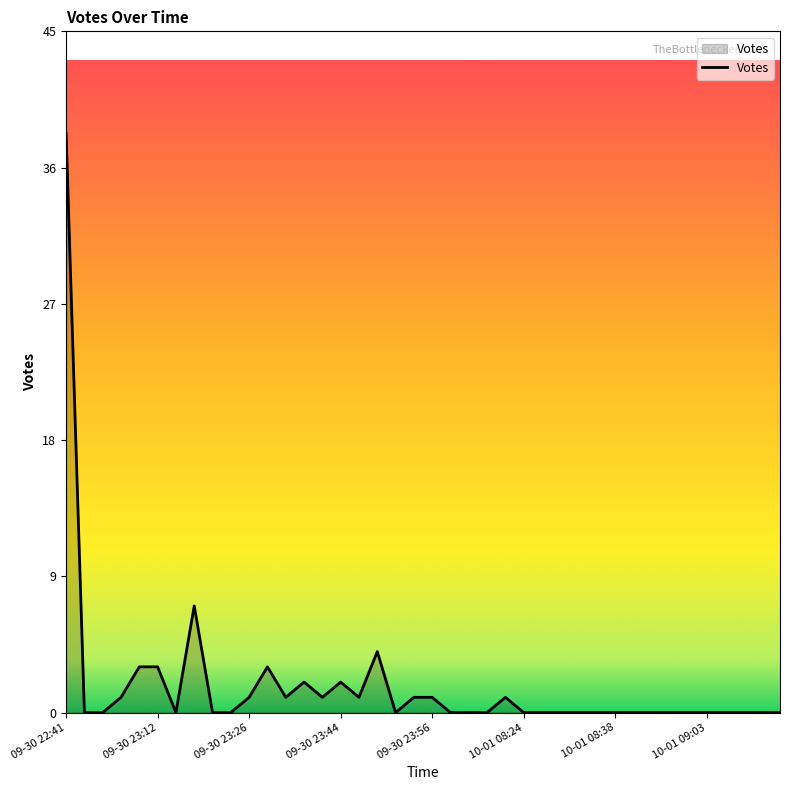

What is the average value?

2